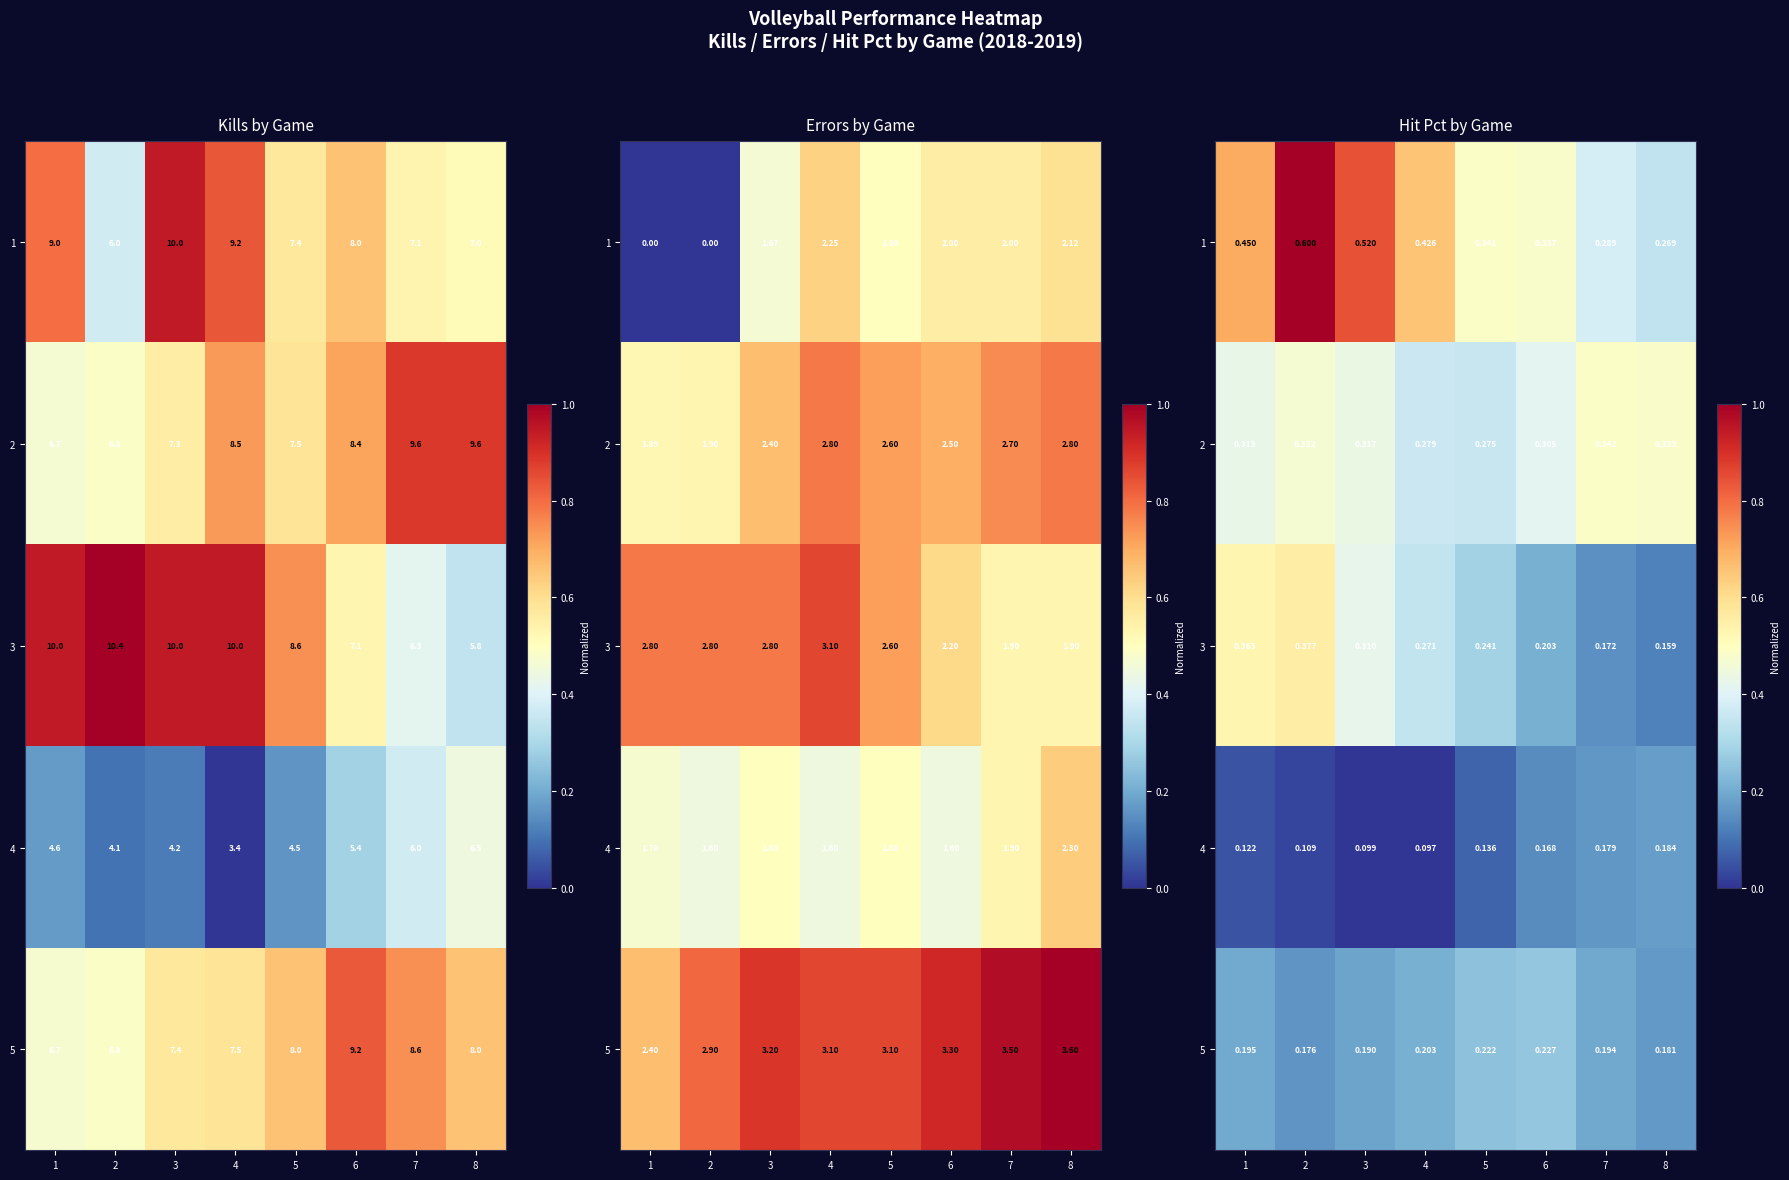

The value of 2 at 8 is 0.2. True or false?

False